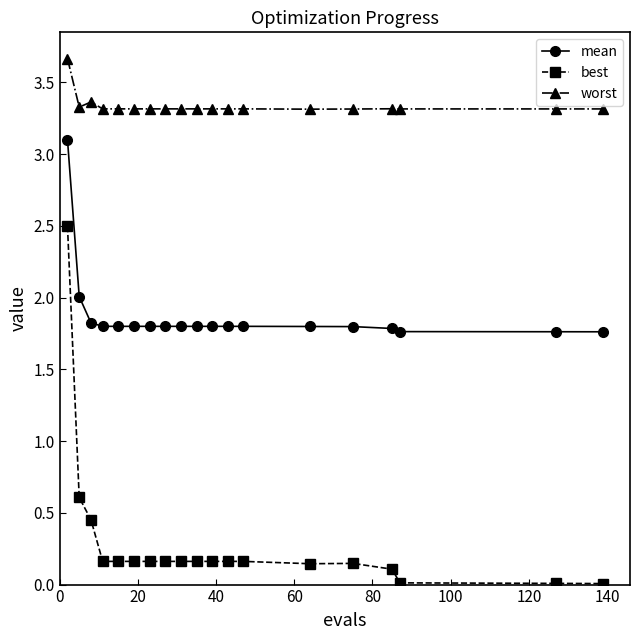

At how many categories does at least one series exceed 1?

19